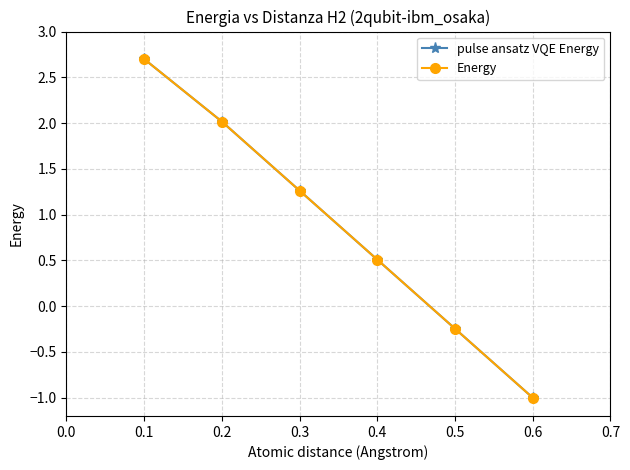

True or false: pulse ansatz VQE Energy has more than 2 interior local peaks.

False